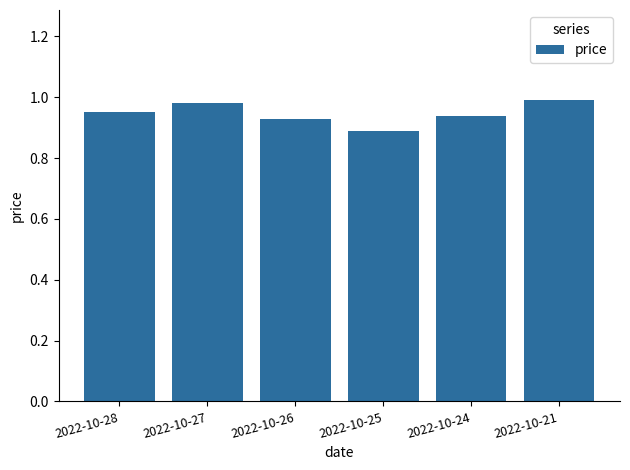

Which has a higher value, 2022-10-26 or 2022-10-21?

2022-10-21